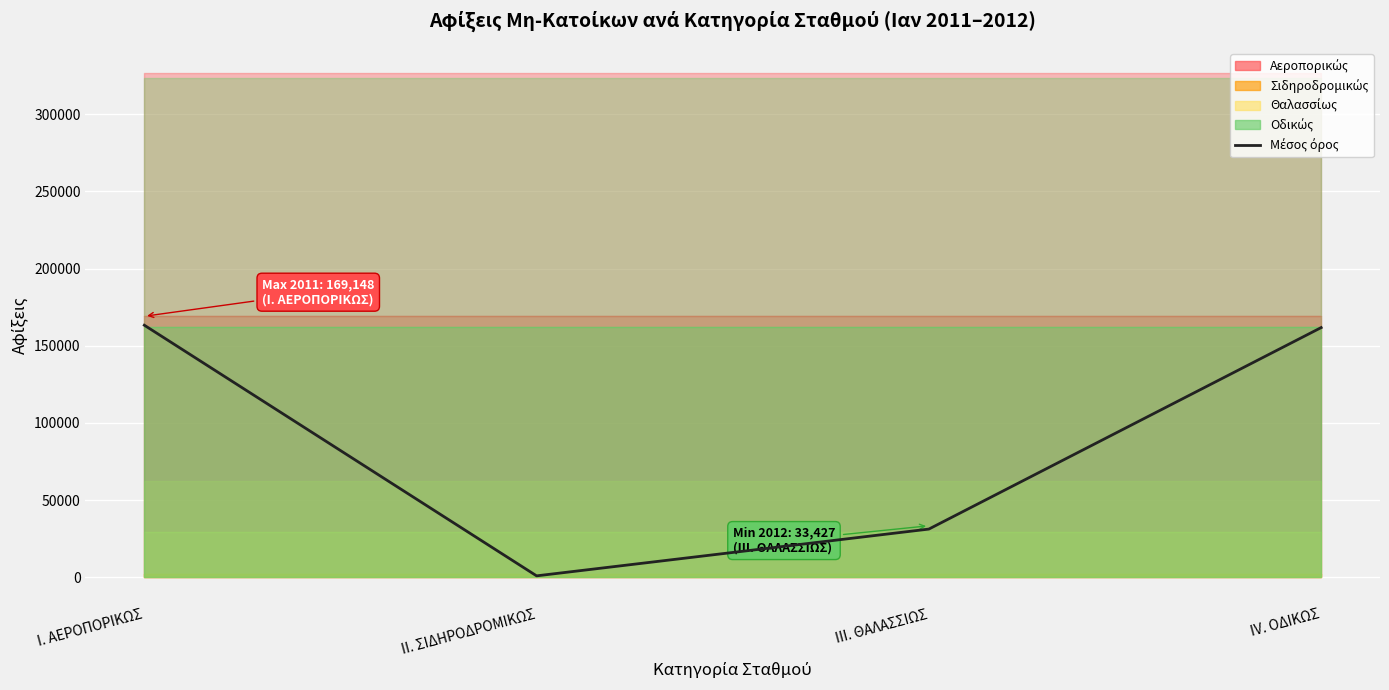

How many data points are above 161804?

2